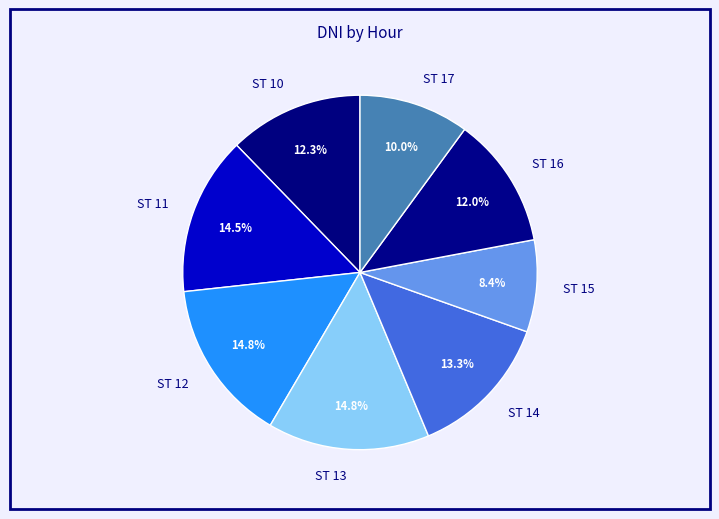

What percentage is NOT represented by ST 17?

90.0%